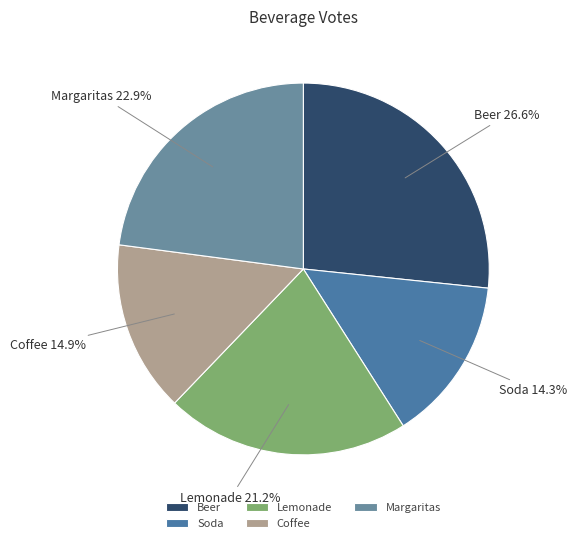

Is the sum of Lemonade and Beer greater than half?

No